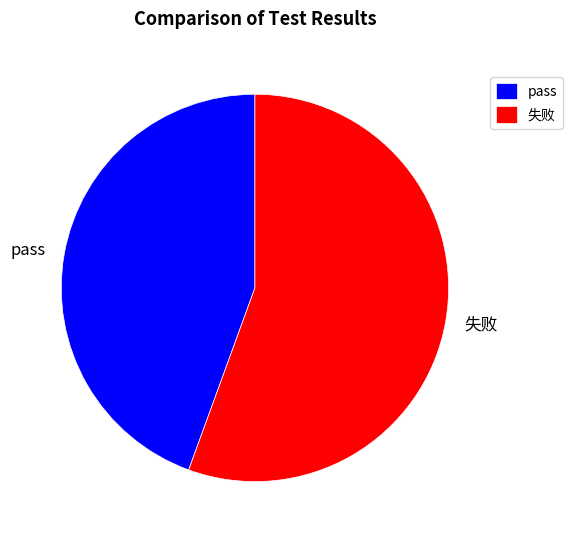

The pass slice represents 56% of the pie. True or false?

False